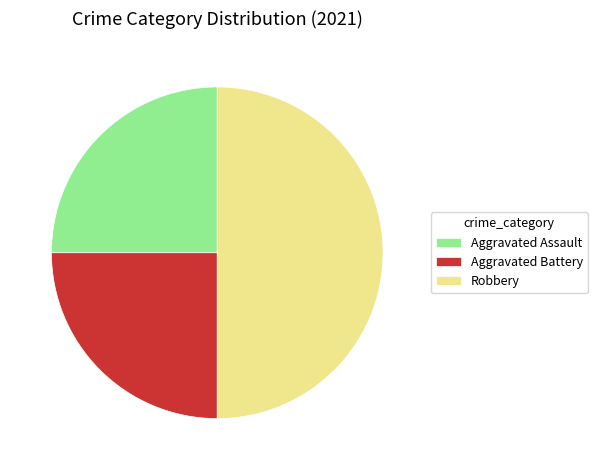

Approximately how many times larger is the value at Robbery compared to Aggravated Battery?

2.0